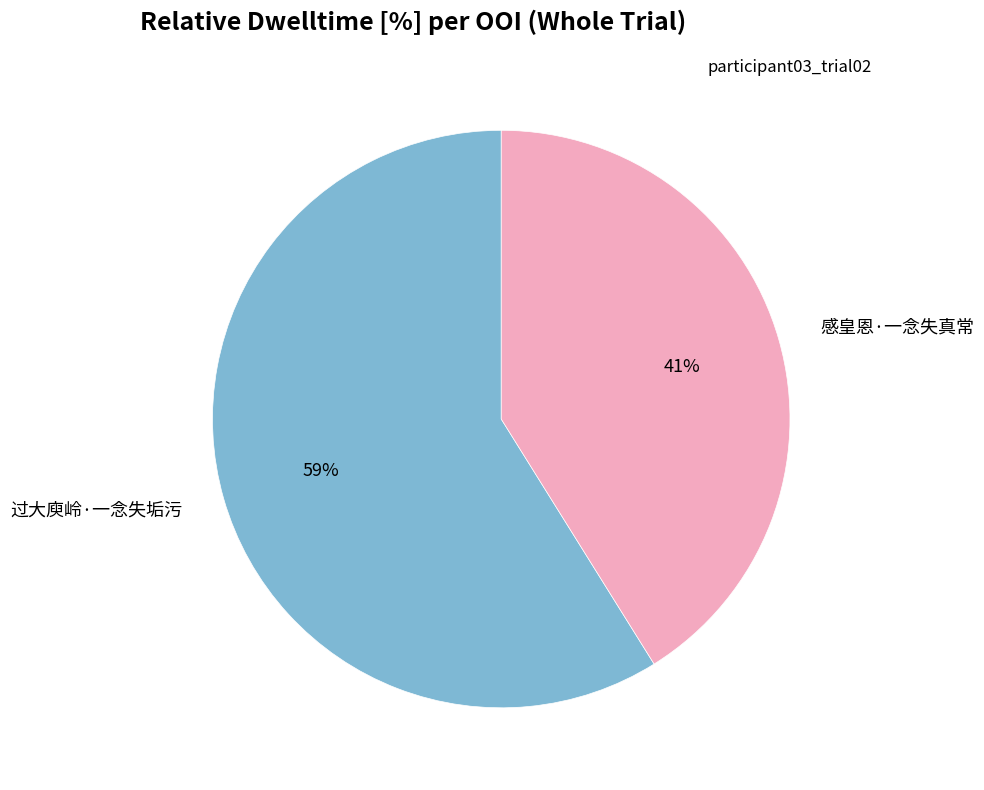

Combined, do 感皇恩·一念失真常 and 过大庾岭·一念失垢污 account for over 50%?

Yes